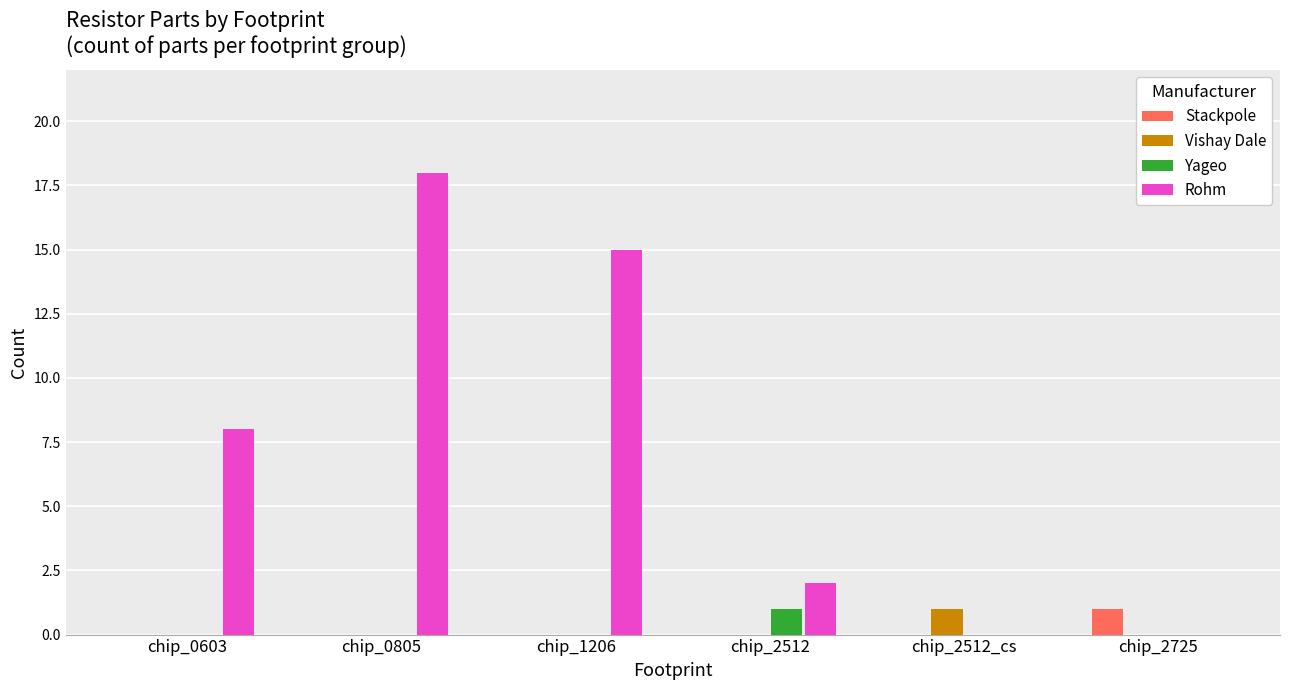

Count the Stackpole values in the range 0 to 1.

6